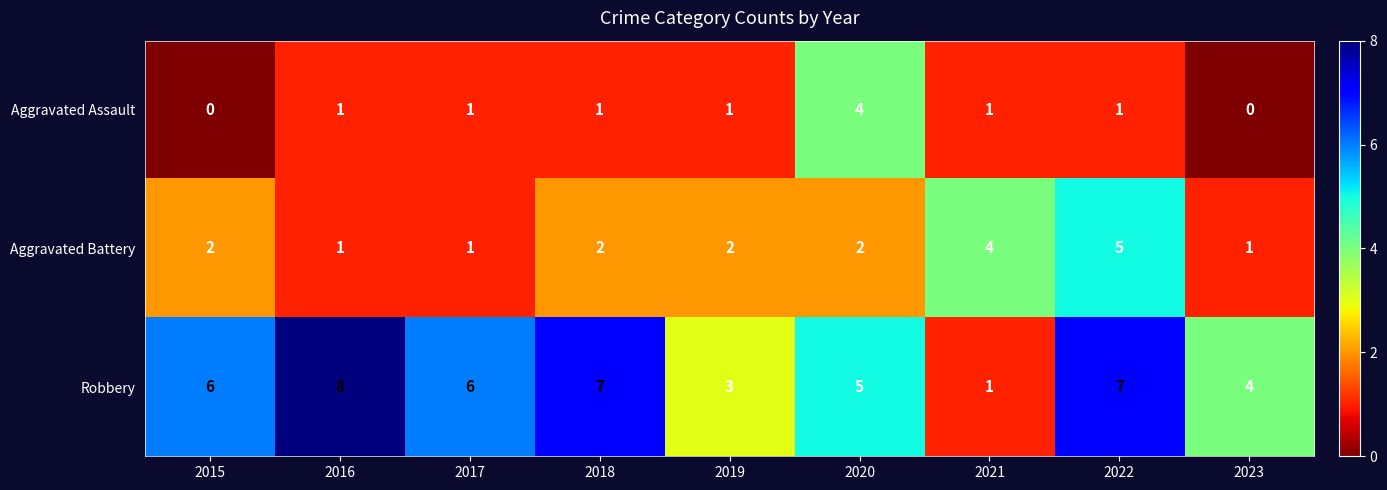

What is the sum of all Aggravated Battery values?

20